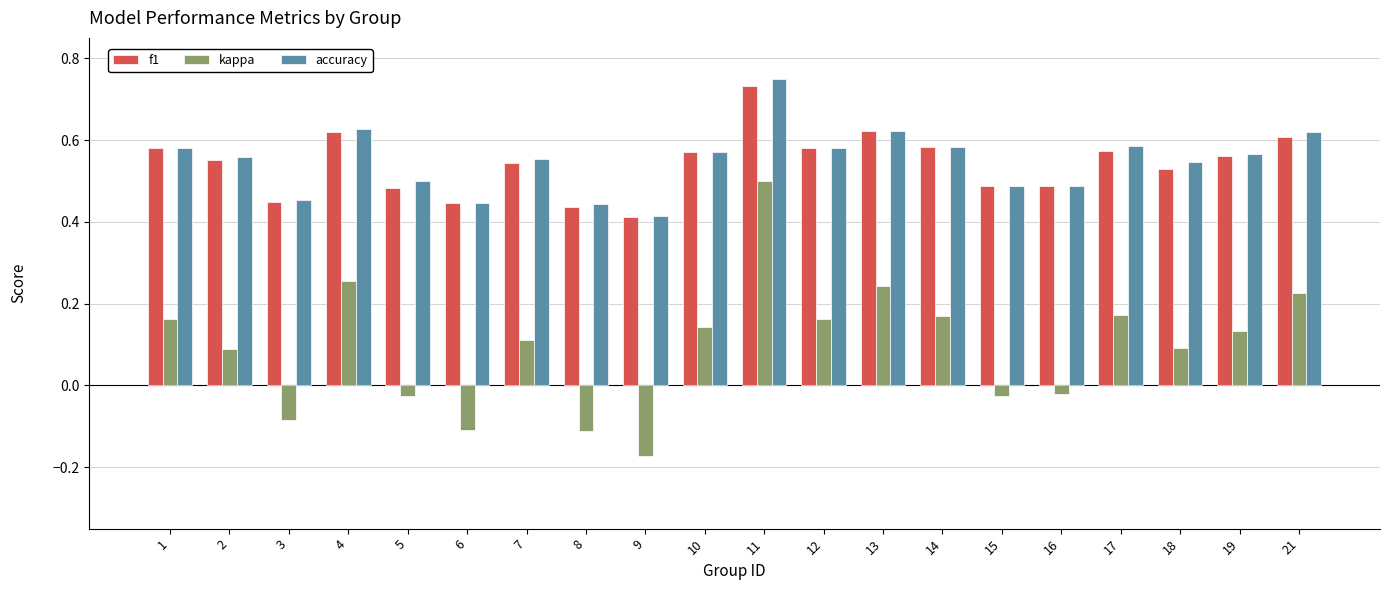

At which category is the sum across all series the highest?

11